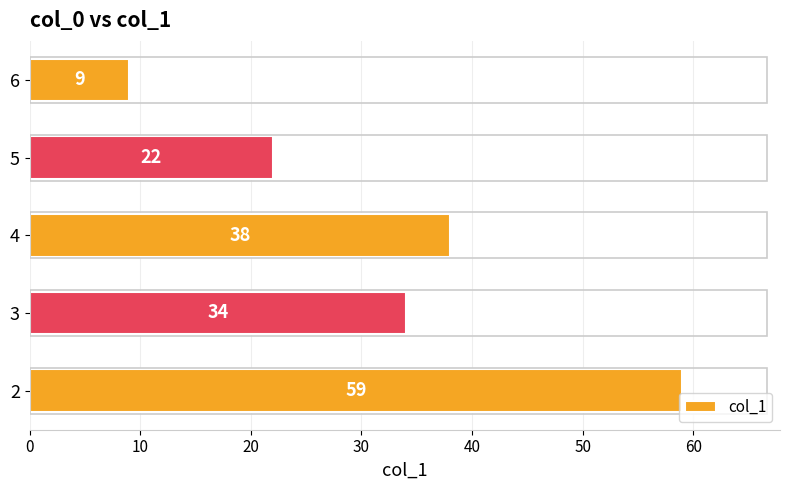

What is the sum of all values?

162